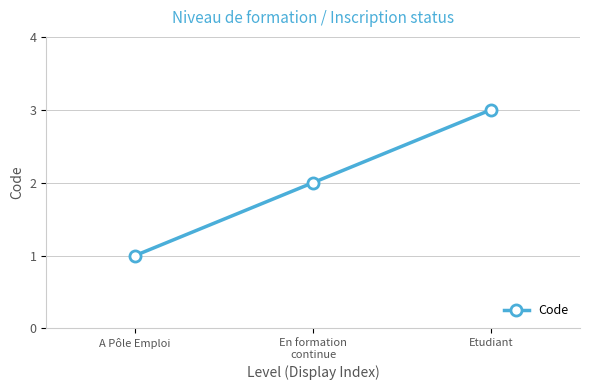

Reading right to left, extract all data points from this chart.

Etudiant=3	En formation
continue=2	A Pôle Emploi=1